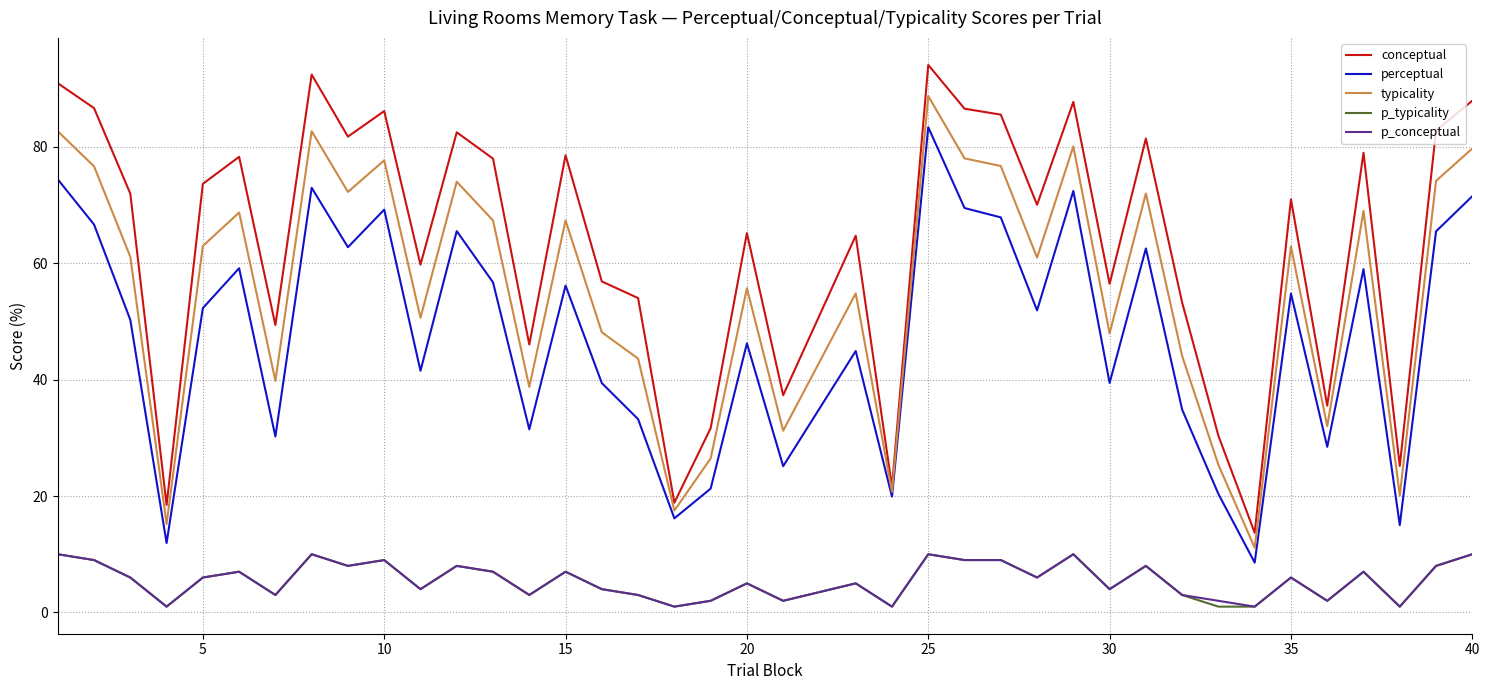

True or false: typicality and p_typicality cross at least once.

False